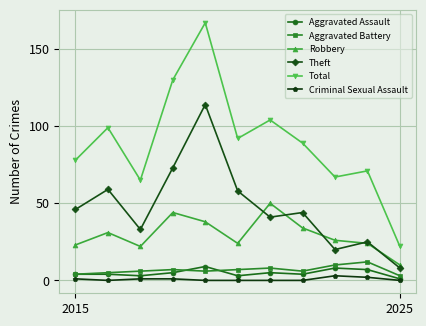

What are all the series names shown in the legend?

Aggravated Assault, Aggravated Battery, Robbery, Theft, Total, Criminal Sexual Assault